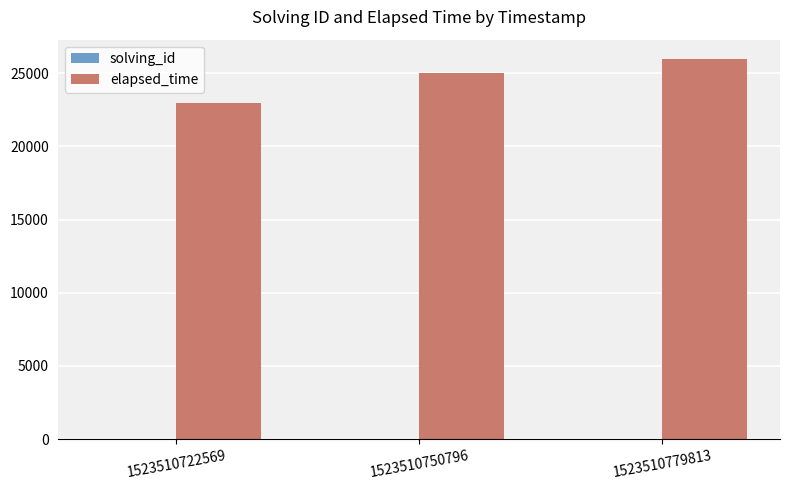

Which series has the largest total across all categories?

elapsed_time